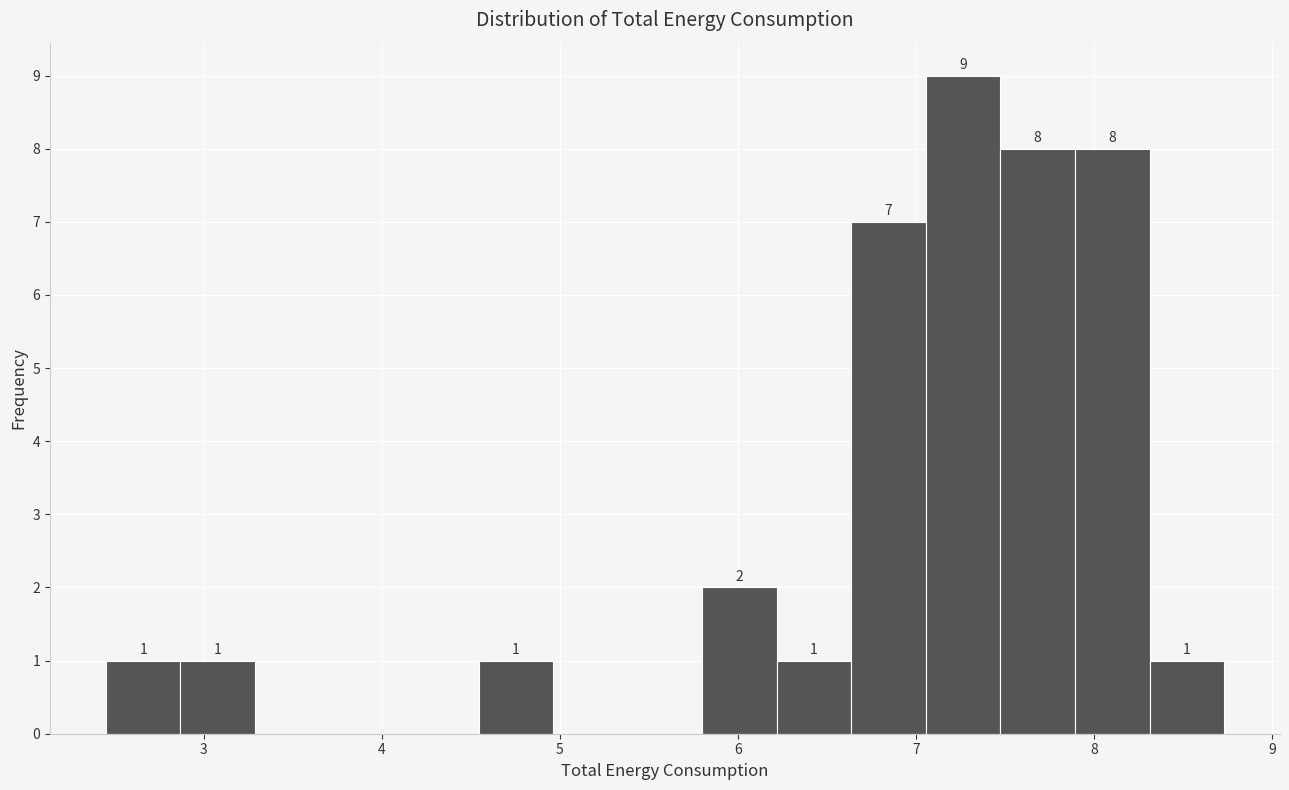

Over which range of the x-axis is the bar tallest?

7.1 to 7.5